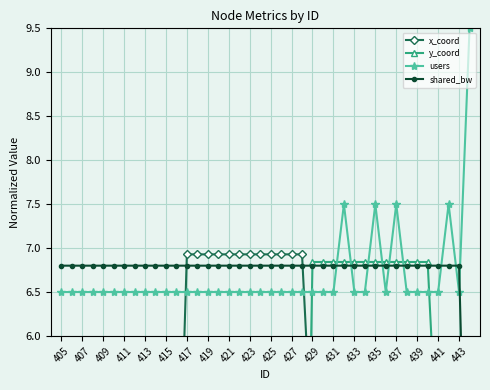

True or false: users has more than 0 points higher than both neighbors.

True